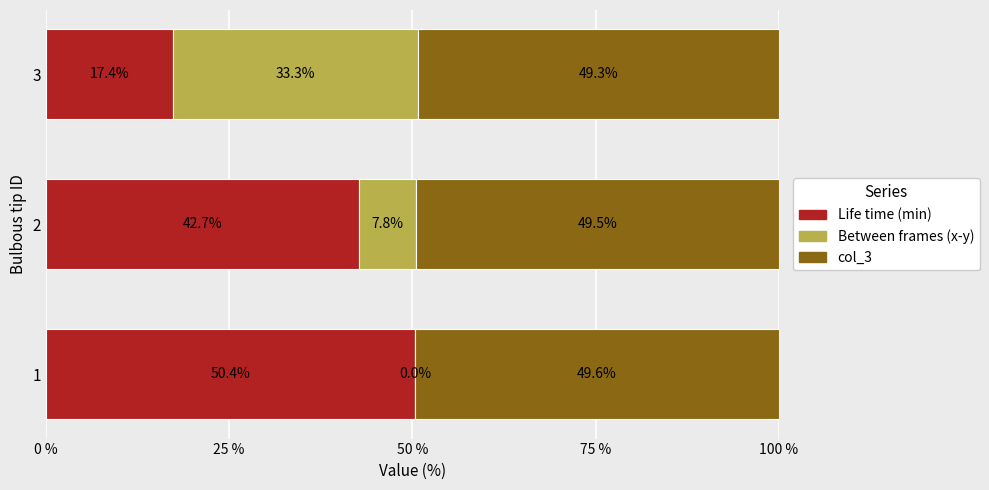

Is it true that Life time (min) equals 42.7 at 2?

True